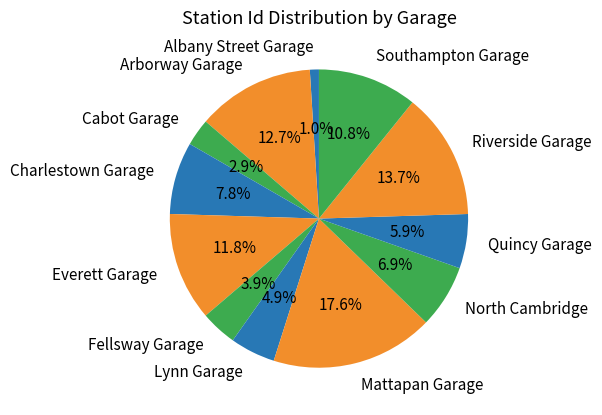

True or false: Everett Garage accounts for 17% of the total.

False